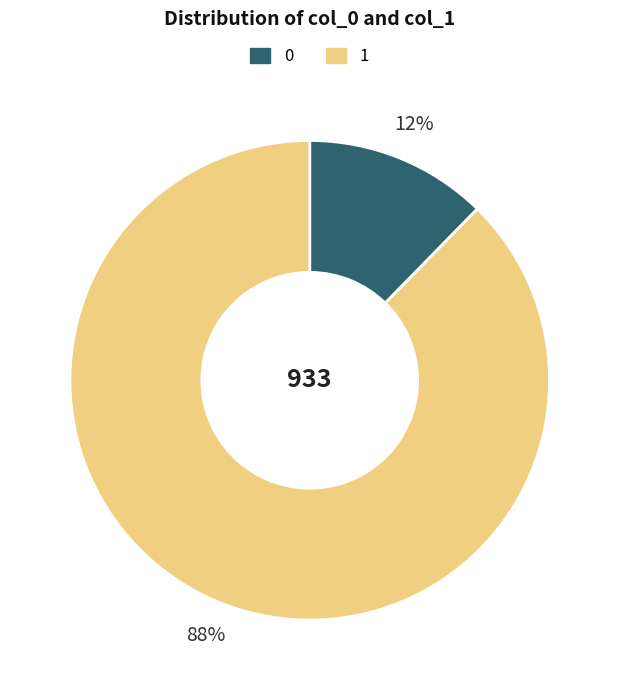

To the nearest percent, what is the average slice percentage?

50%